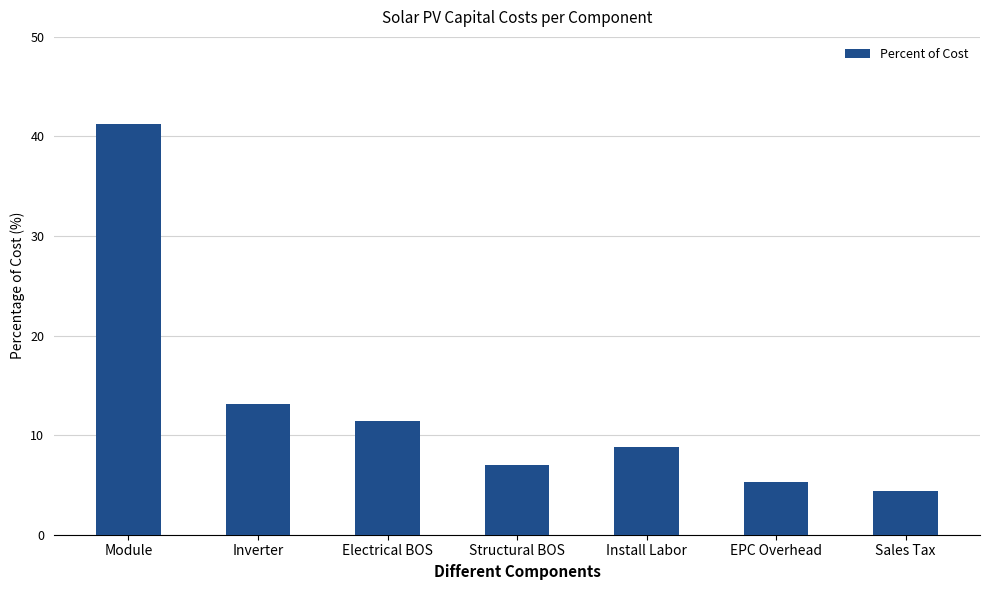

Reading right to left, what are all the values shown in this chart?

4.4	5.3	8.8	7.0	11.4	13.2	41.2